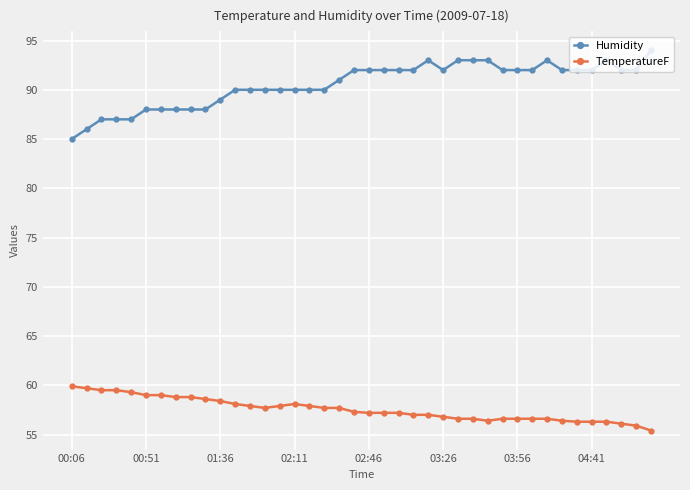

What is the value of the TemperatureF point at the 18th from the left?

57.7